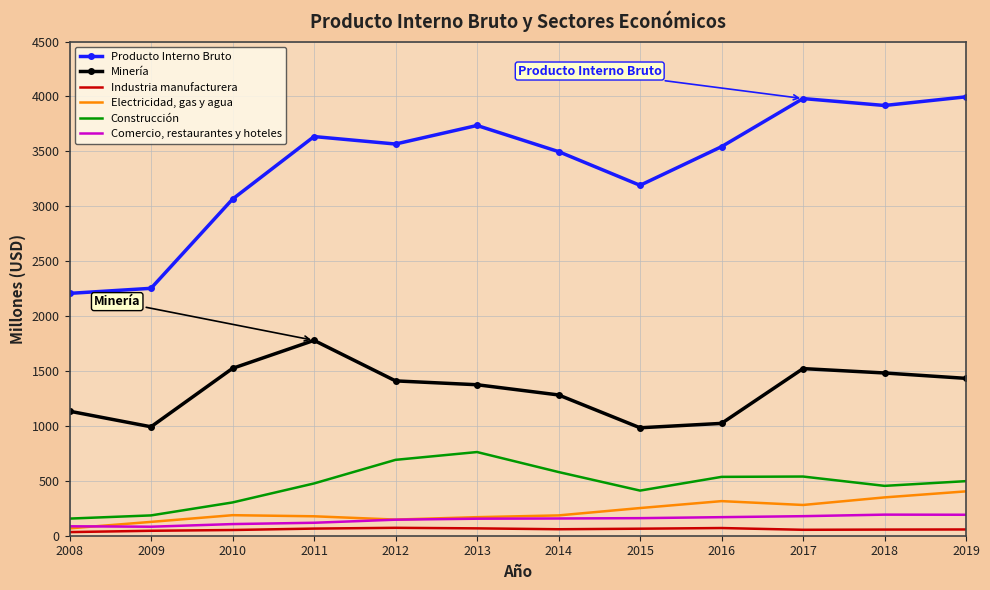

What is the highest value of the Electricidad, gas y agua series?

404